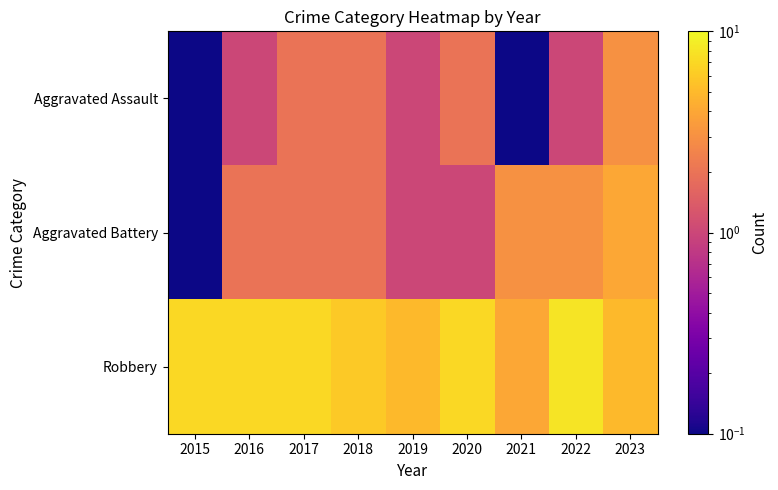

Reading left to right, what are all the values shown in this chart?

Aggravated Assault: 2015=0.1	2016=1.0	2017=2.0	2018=2.0	2019=1.0	2020=2.0	2021=0.1	2022=1.0	2023=3.0
Aggravated Battery: 2015=0.1	2016=2.0	2017=2.0	2018=2.0	2019=1.0	2020=1.0	2021=3.0	2022=3.0	2023=4.0
Robbery: 2015=7.0	2016=7.0	2017=7.0	2018=6.0	2019=5.0	2020=7.0	2021=4.0	2022=8.0	2023=5.0